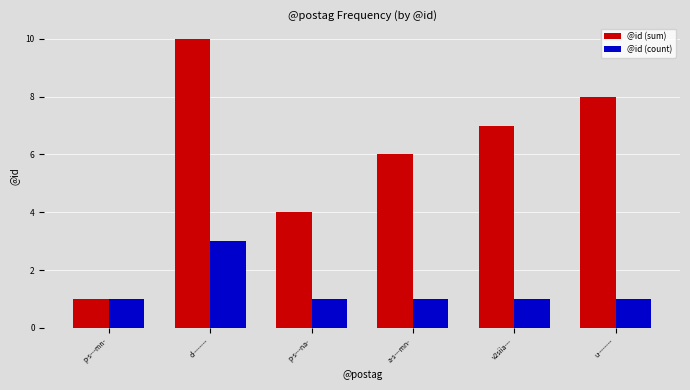

Is it true that @id (sum) equals 6 at a-s---mn-?

True